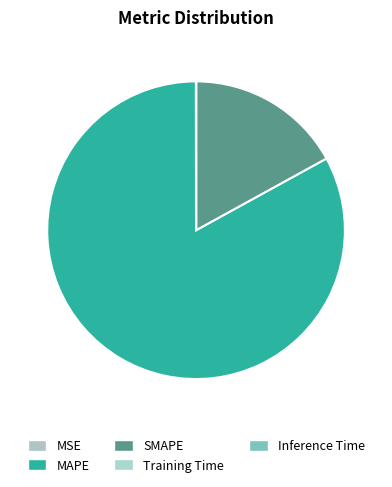

Is MAPE the majority of the pie?

Yes